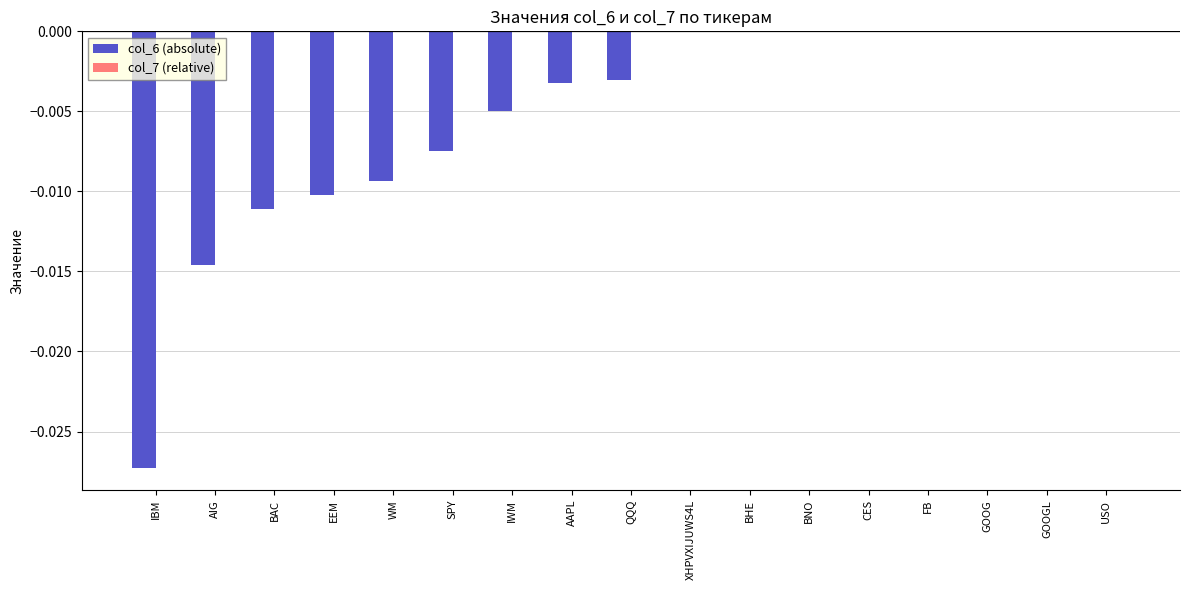

Between BAC and IWM, which is larger?

IWM